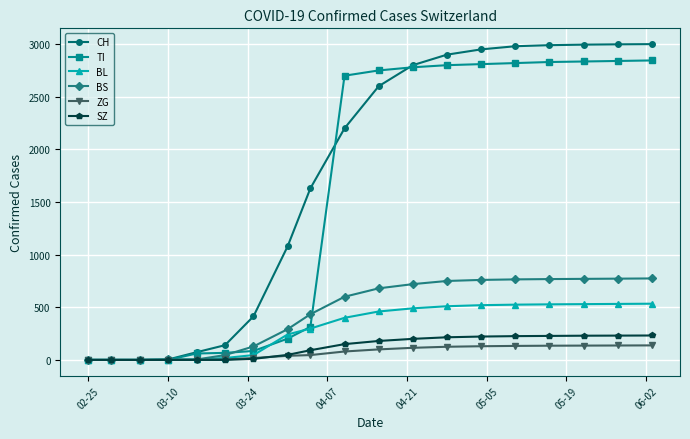

What is the maximum value shown in the chart?

3000